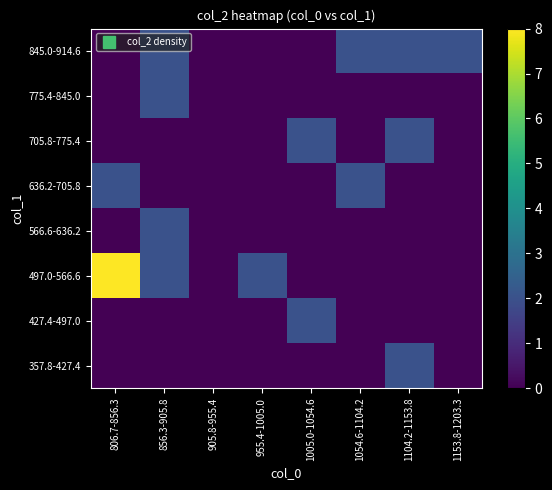

Which has a higher value, 905.8-955.4 or 806.7-856.3?

905.8-955.4